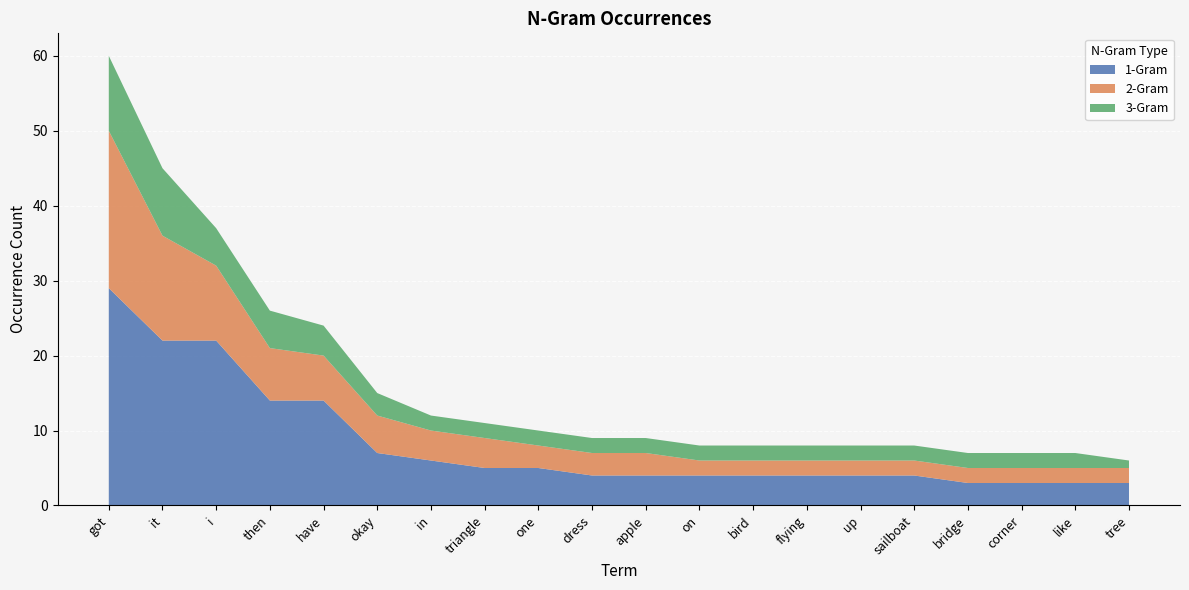

Reading left to right, list all the values displayed in this chart.

1-Gram: got=29	it=22	i=22	then=14	have=14	okay=7	in=6	triangle=5	one=5	dress=4	apple=4	on=4	bird=4	flying=4	up=4	sailboat=4	bridge=3	corner=3	like=3	tree=3
2-Gram: got=21	it=14	i=10	then=7	have=6	okay=5	in=4	triangle=4	one=3	dress=3	apple=3	on=2	bird=2	flying=2	up=2	sailboat=2	bridge=2	corner=2	like=2	tree=2
3-Gram: got=10	it=9	i=5	then=5	have=4	okay=3	in=2	triangle=2	one=2	dress=2	apple=2	on=2	bird=2	flying=2	up=2	sailboat=2	bridge=2	corner=2	like=2	tree=1